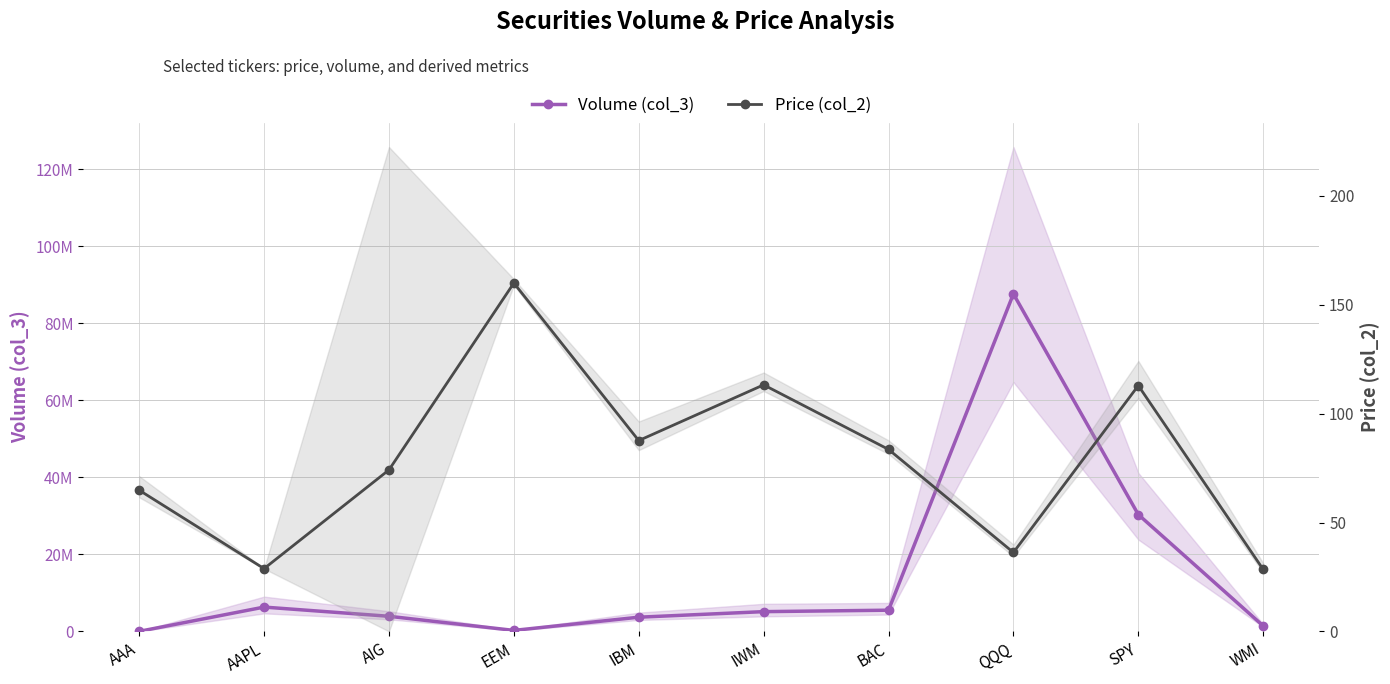

True or false: Volume (col_3) and Price (col_2) intersect in this chart.

False